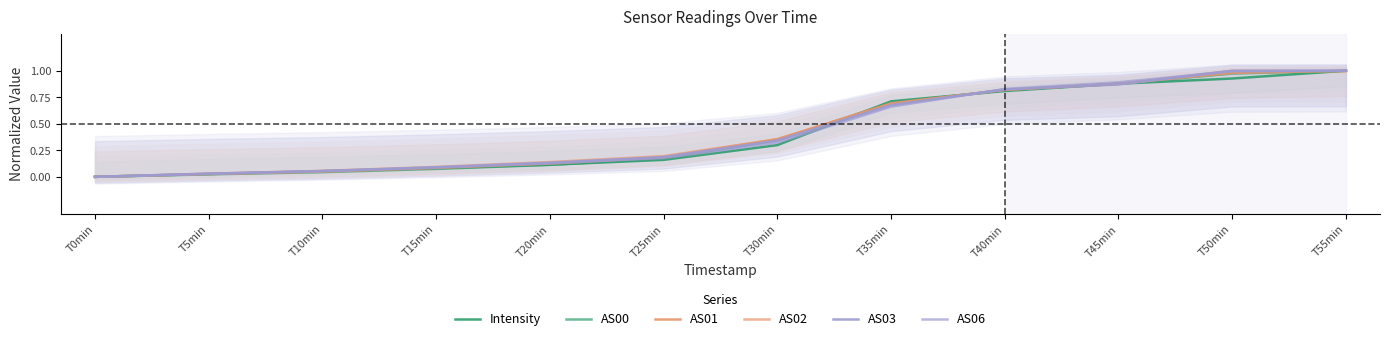

What is the greatest value displayed?

1.0